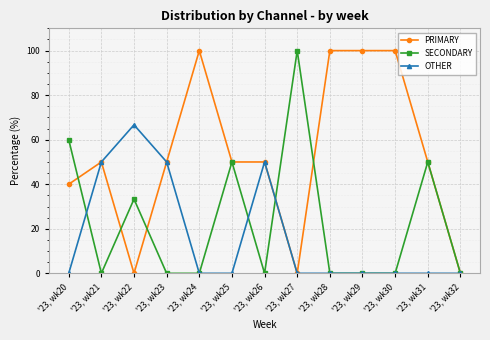

What are all the series names shown in the legend?

PRIMARY, SECONDARY, OTHER